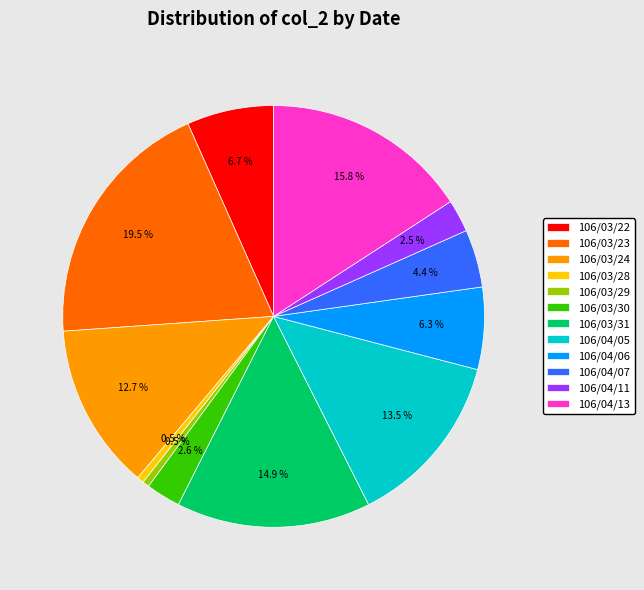

How many slices are in this pie chart?

12